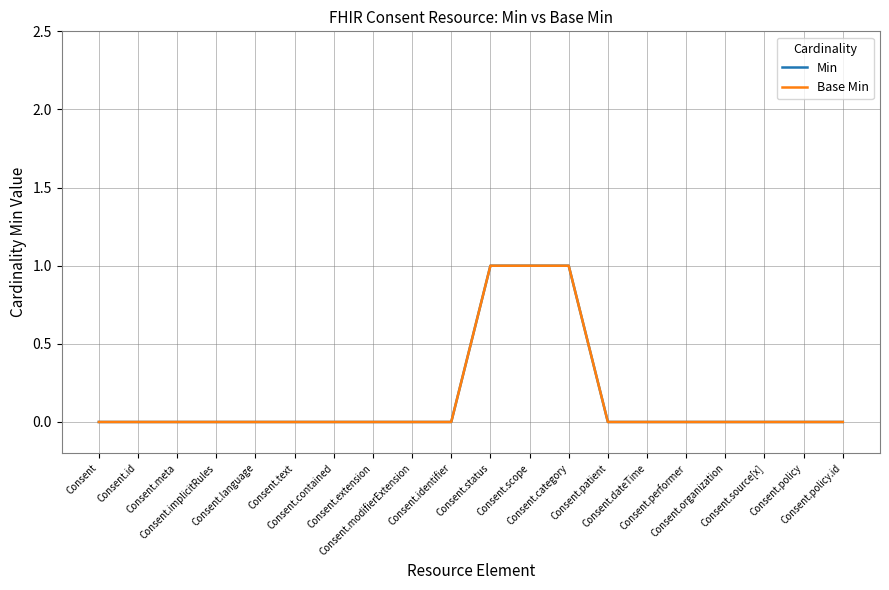

What is the maximum value shown in the chart?

1